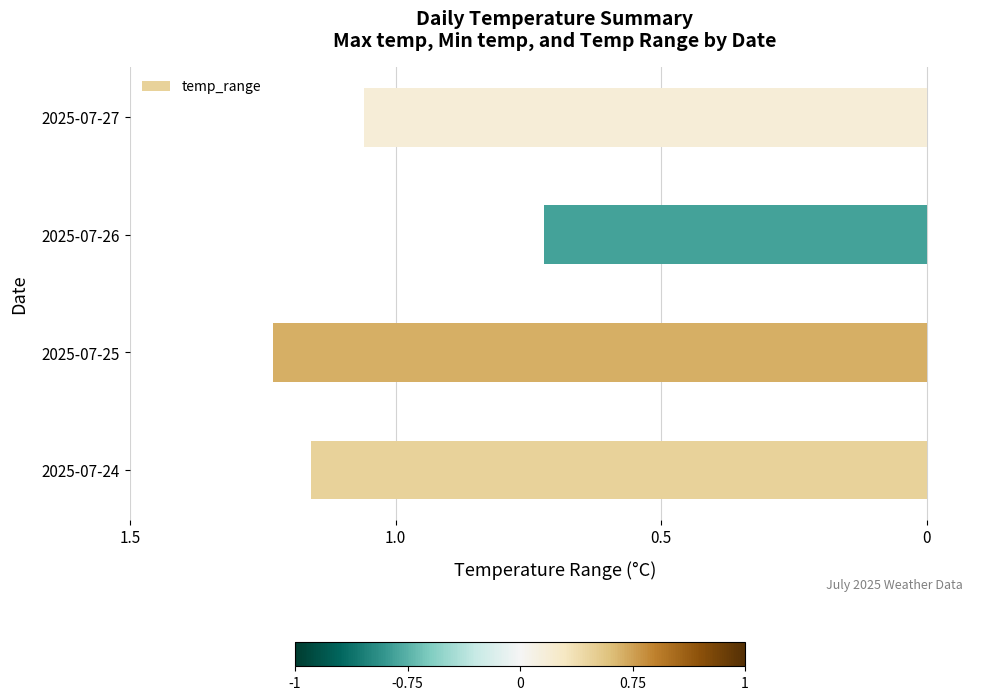

How many values exceed -1?

1